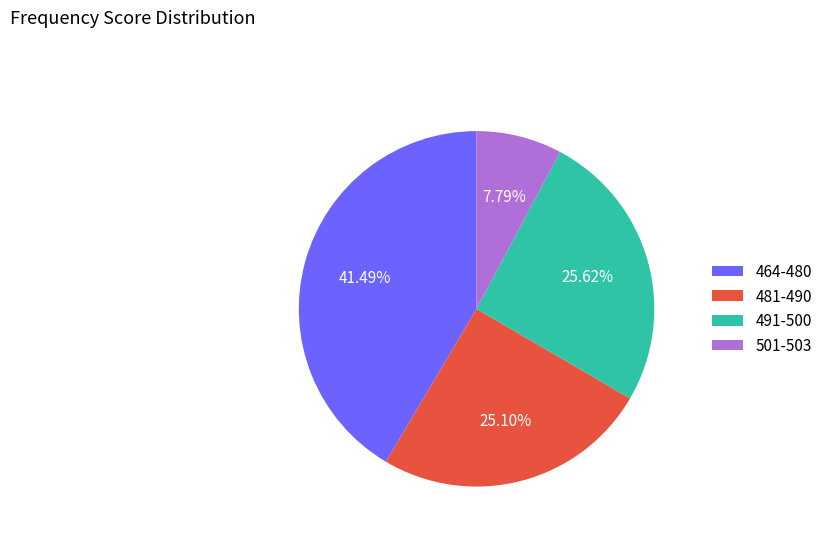

Is 464-480 the majority of the pie?

No